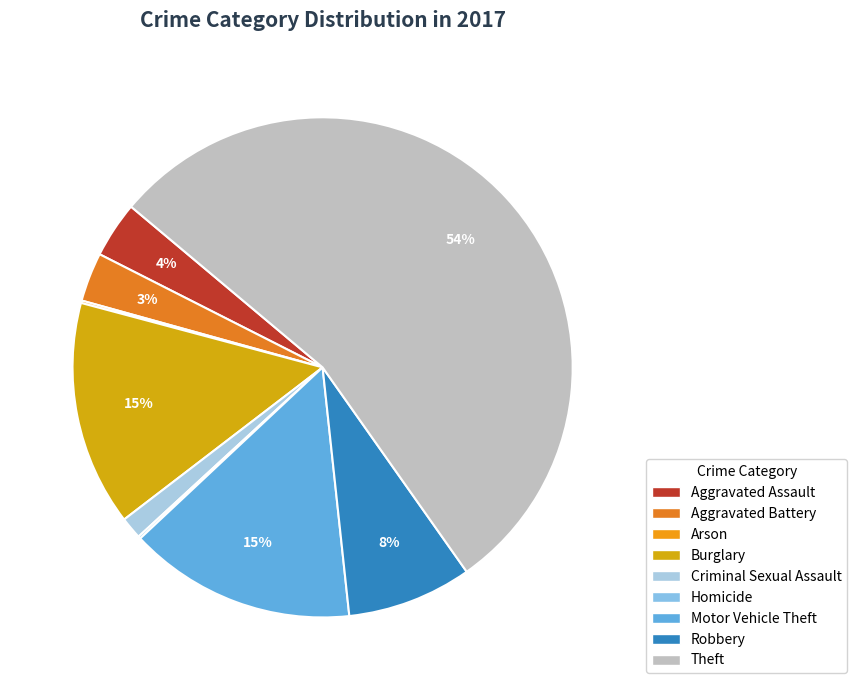

Which slice is the smallest?

Arson